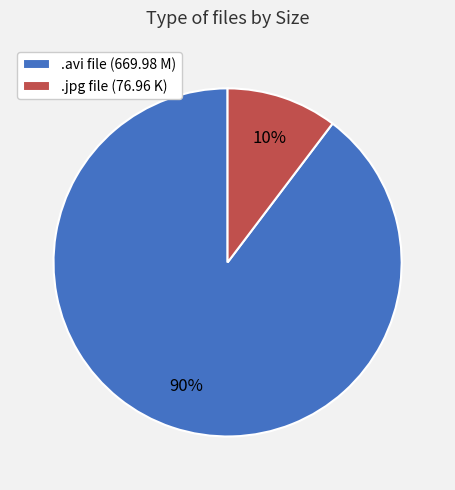

Which slice is the largest?

.avi file (669.98 M)